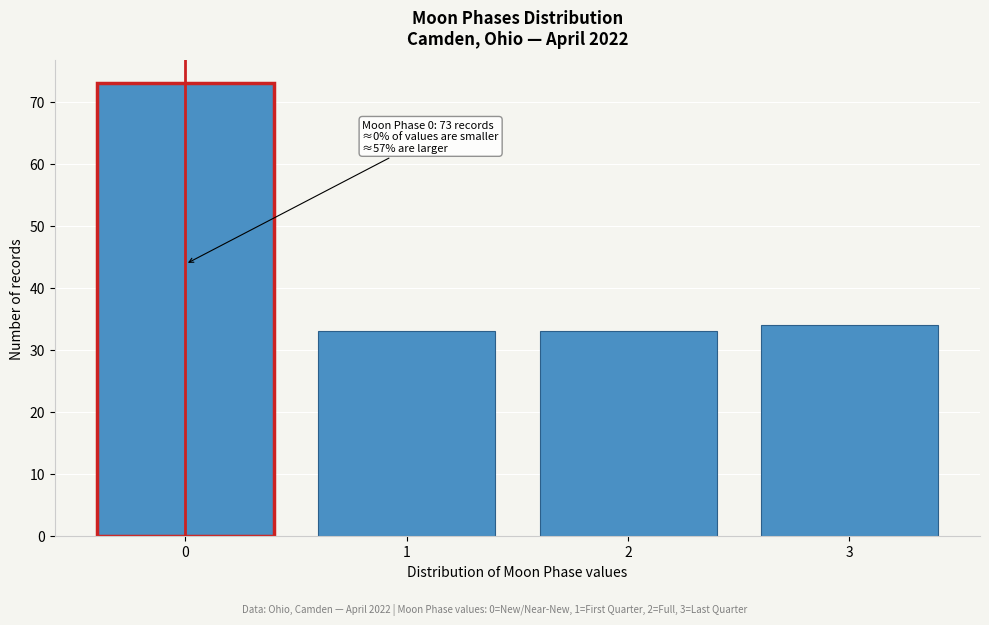

Reading left to right, list all the values displayed in this chart.

73	33	33	34